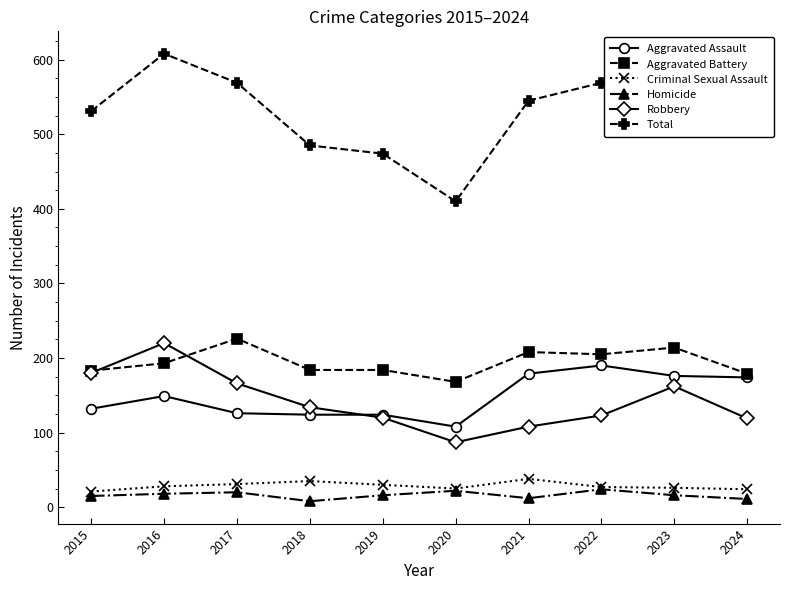

What are all the series names shown in the legend?

Aggravated Assault, Aggravated Battery, Criminal Sexual Assault, Homicide, Robbery, Total